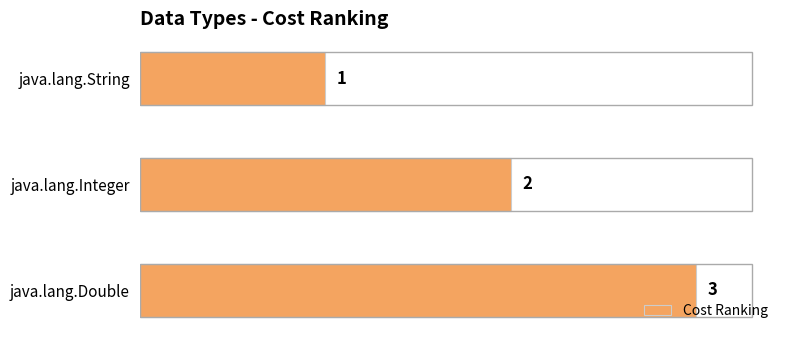

How many bars are there in total?

3